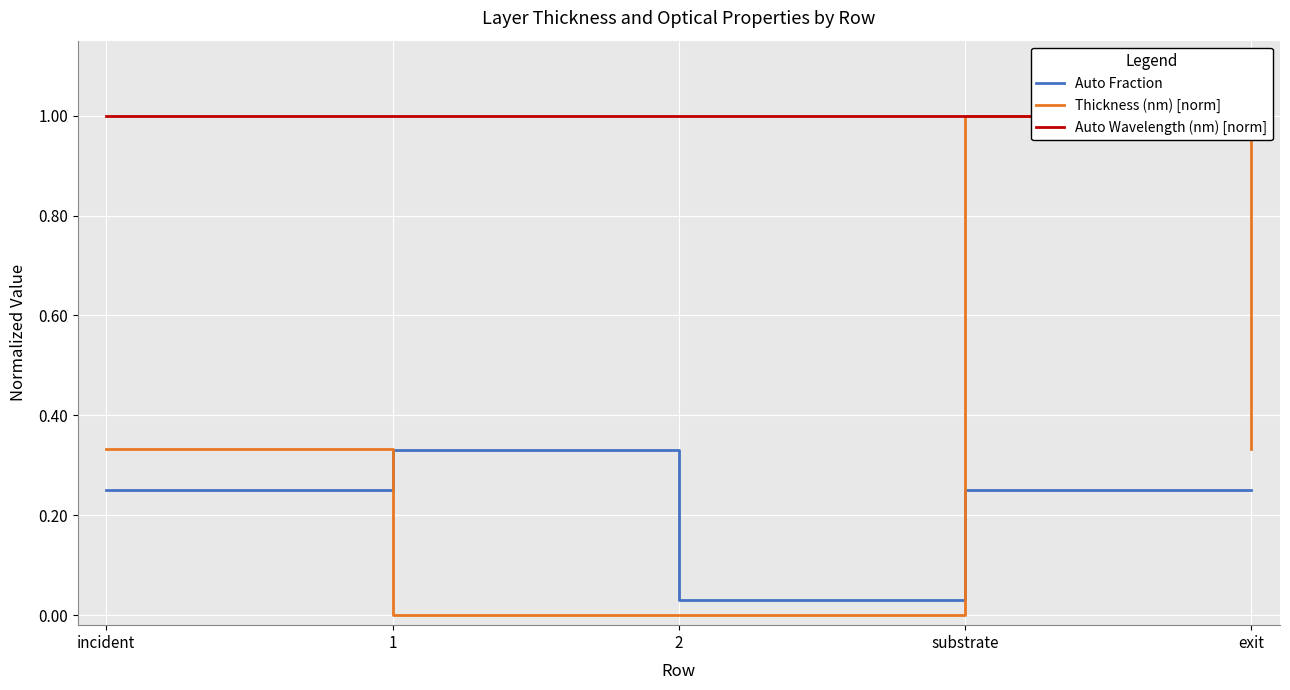

The Auto Fraction series shows 0.2 at exit. True or false?

True